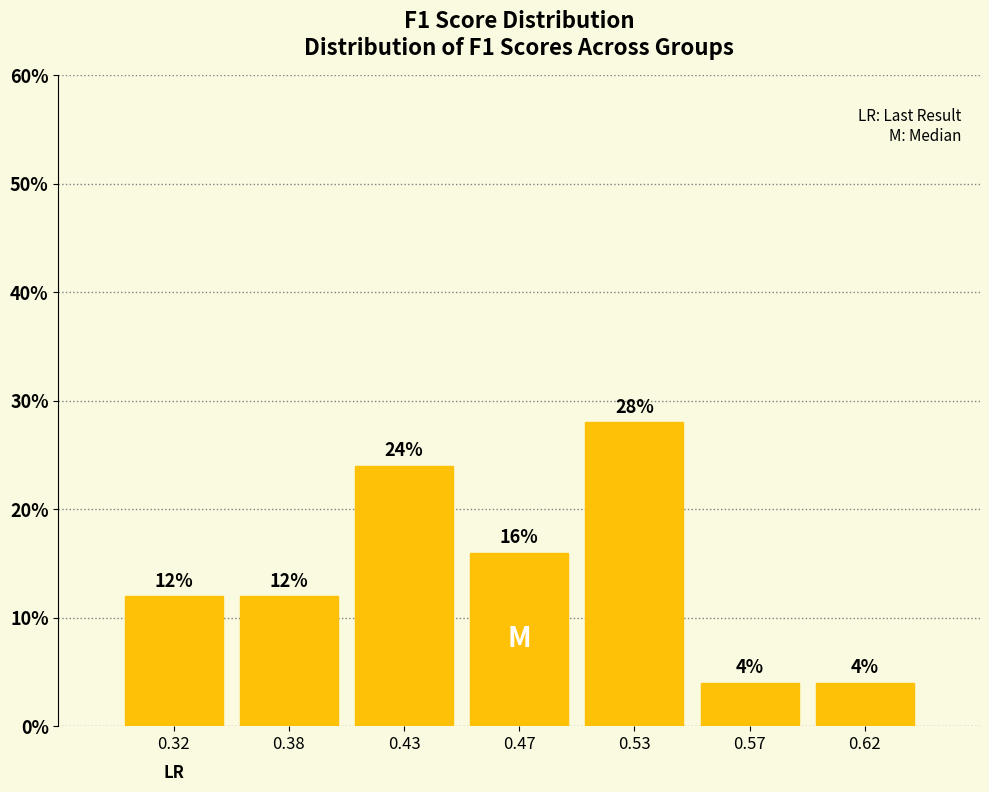

Reading left to right, extract all data points from this chart.

0.32=12.0	0.38=12.0	0.43=24.0	0.47=16.0	0.53=28.0	0.57=4.0	0.62=4.0